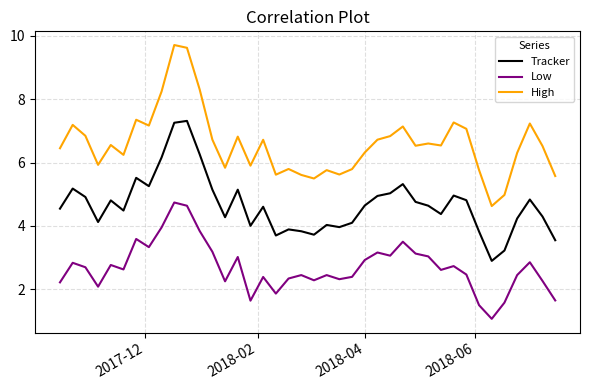

True or false: High and Low cross at least once.

False